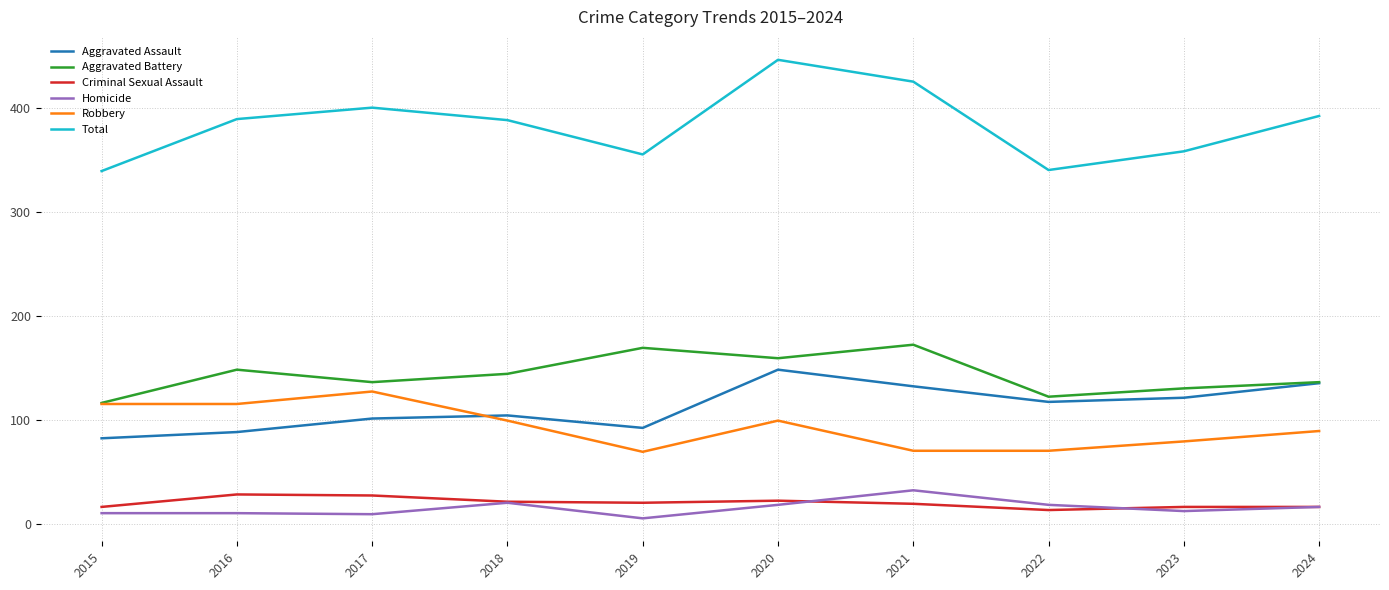

How many lines are shown in the chart?

6